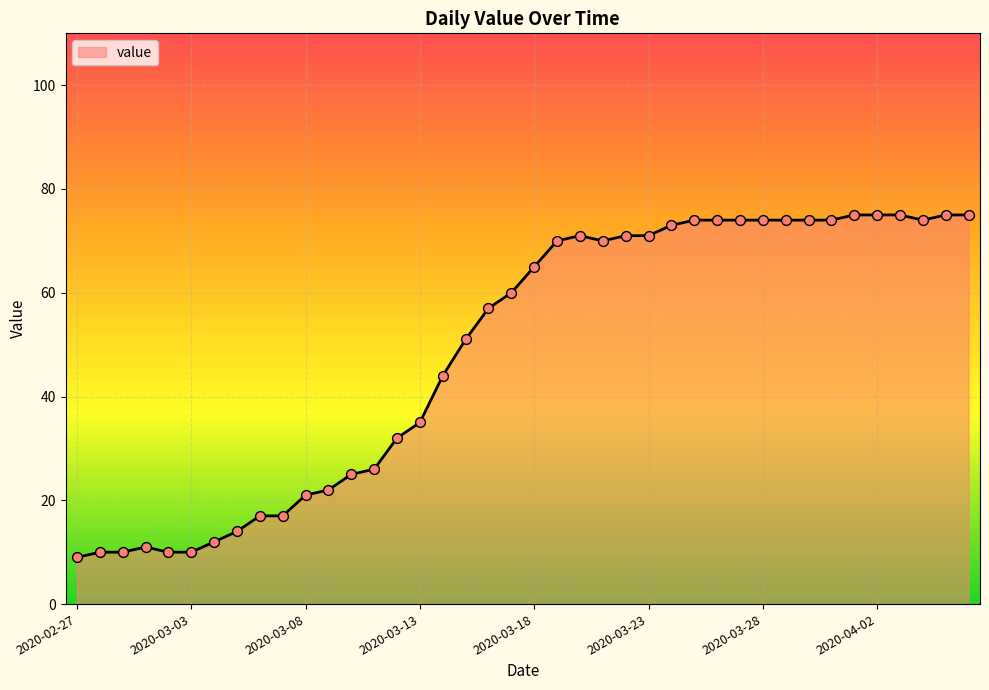

What is the difference between the maximum and minimum values?

66